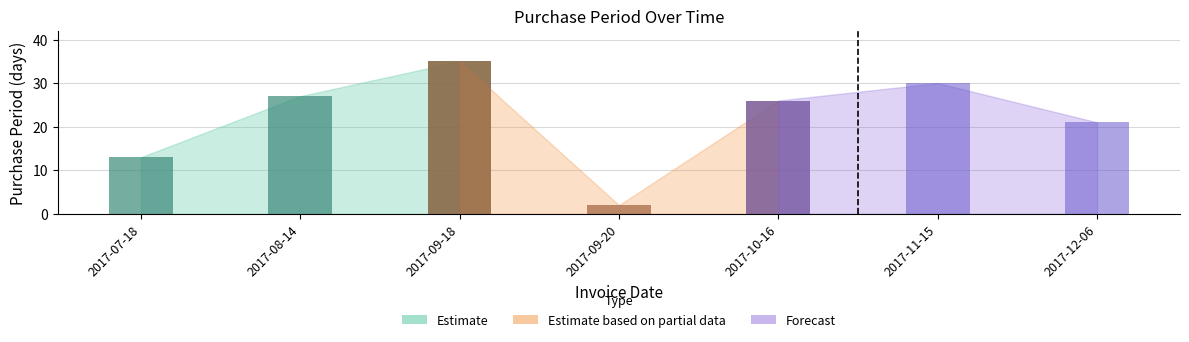

How many bars are there in total?

7